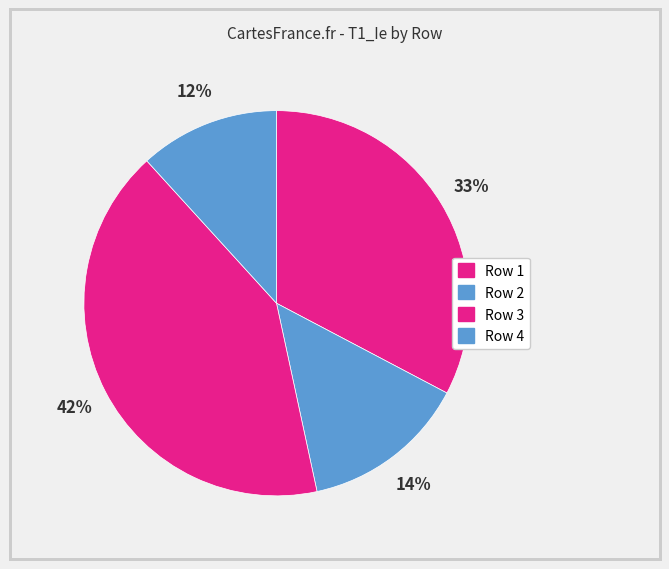

Rank the categories by value from highest to lowest.

3, 1, 2, 4